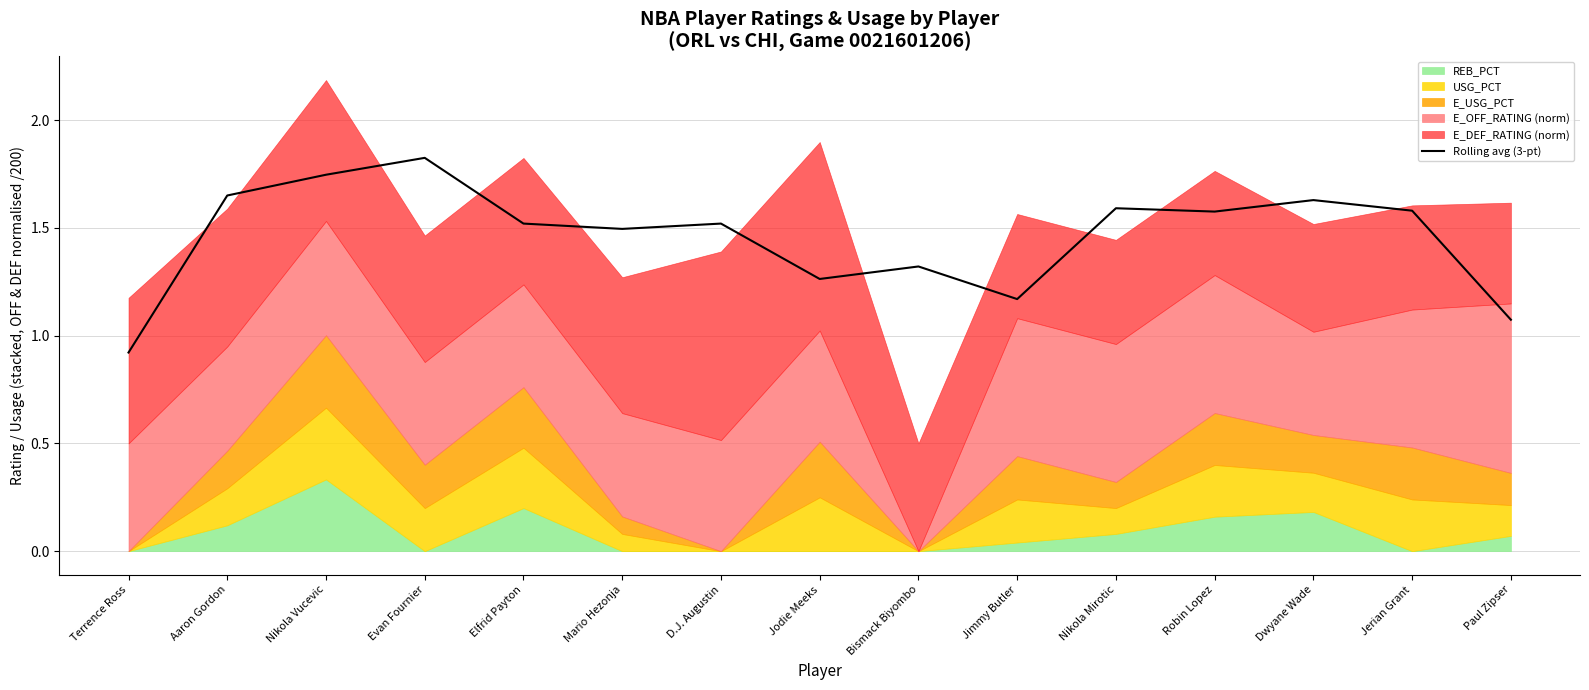

True or false: there are more than 1 points higher than both neighbors.

True